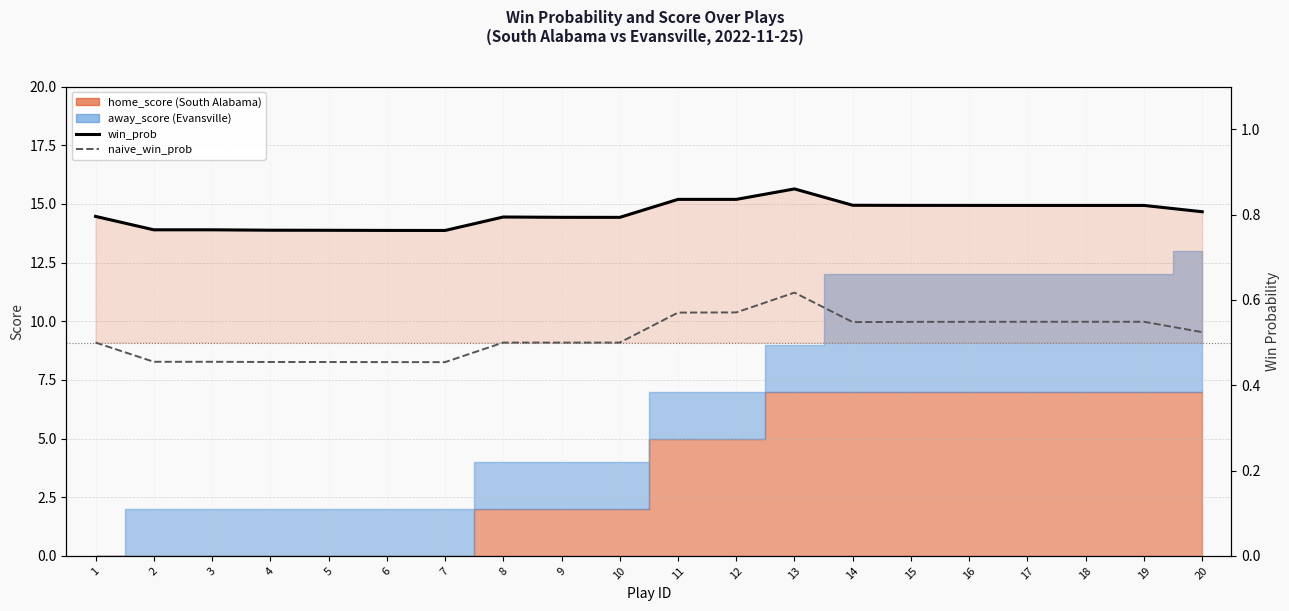

True or false: win_prob and naive_win_prob intersect in this chart.

False